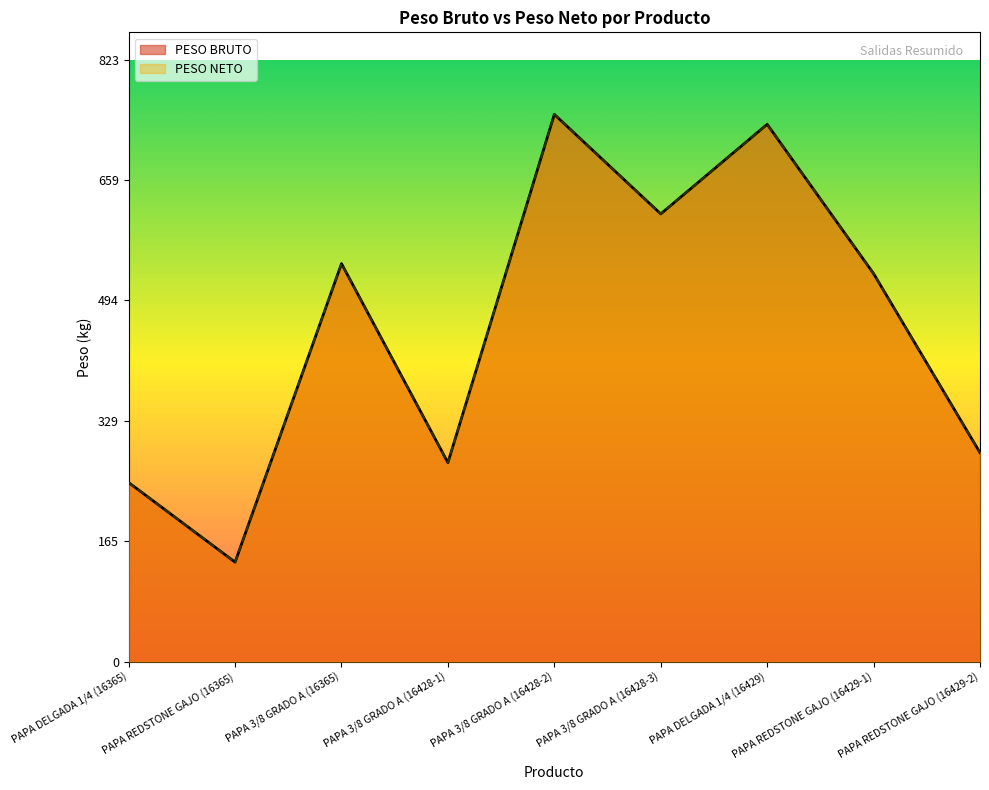

Between PAPA 3/8 GRADO A (16365) and PAPA 3/8 GRADO A (16428-1), which series saw the biggest shift?

PESO BRUTO